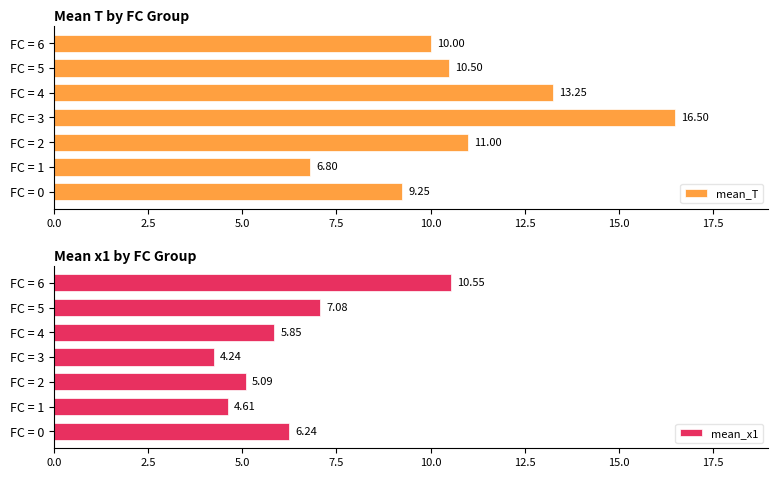

Is it true that mean_T equals 11.0 at FC = 2?

True